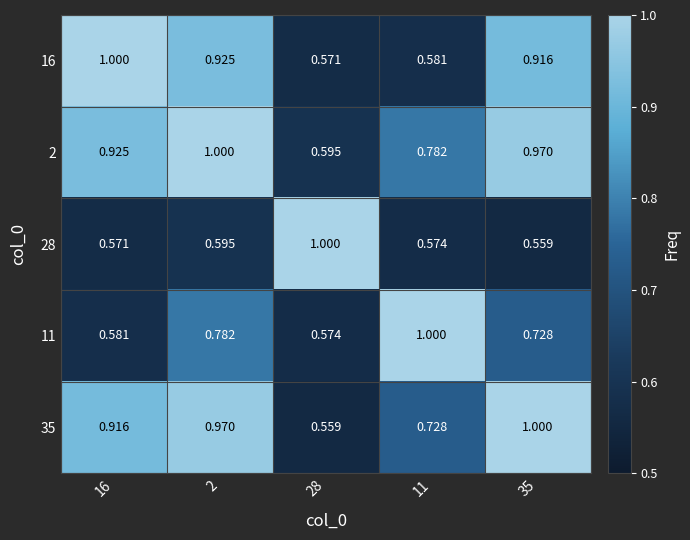

Which has a higher value, 11 or 2?

2